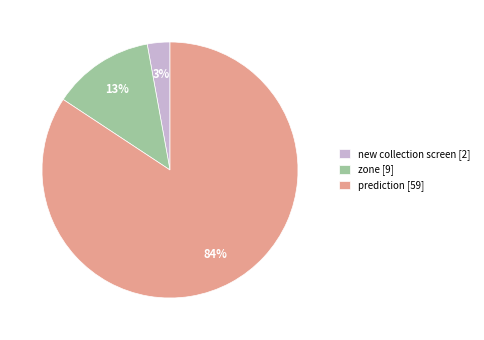

True or false: prediction [59] accounts for 79% of the total.

False